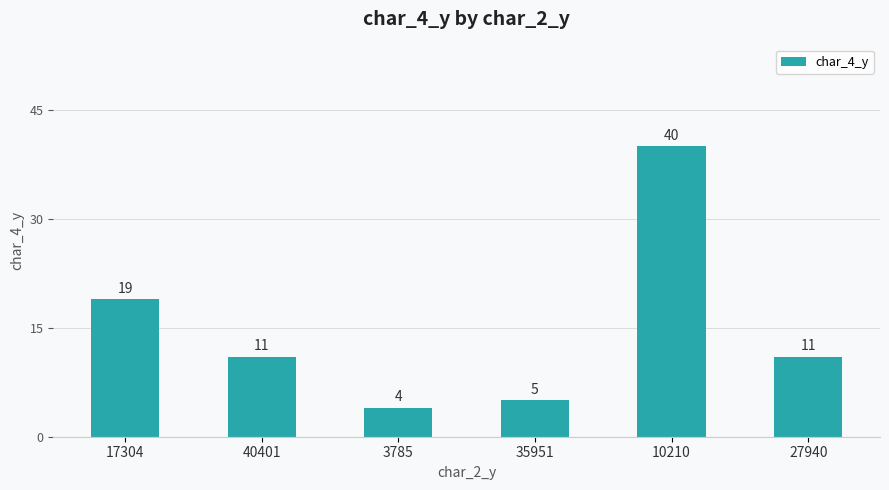

Which label corresponds to the largest value in the chart?

10210